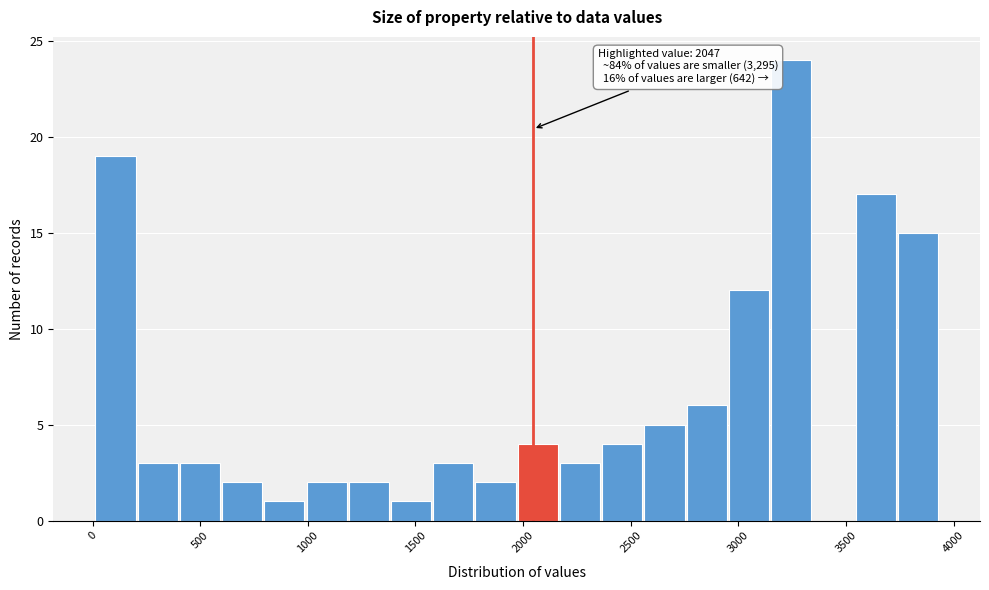

Read against the x-axis, roughly where is the centre of the tallest bar?

3250